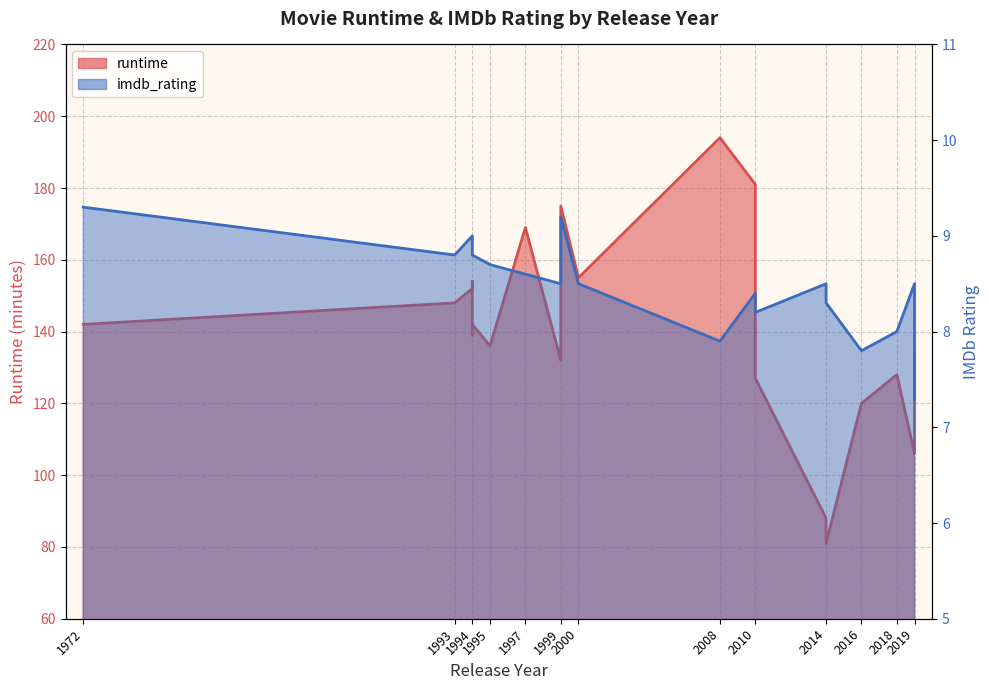

Where does the runtime series first go above 142?

1993